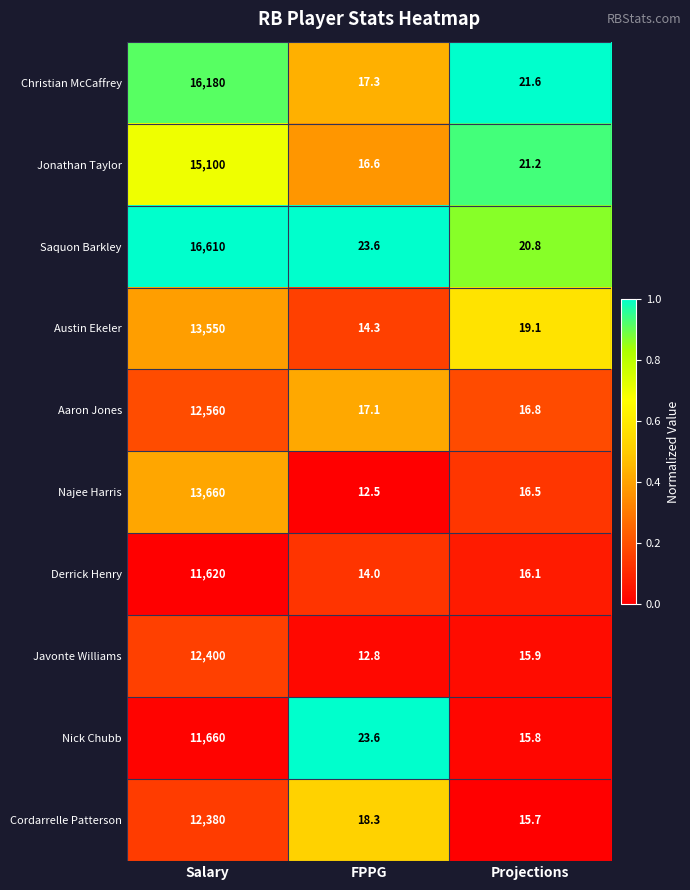

Reading right to left, list all the values displayed in this chart.

Christian McCaffrey: 21.6	17.3	16180.0
Jonathan Taylor: 21.2	16.6	15100.0
Saquon Barkley: 20.8	23.6	16610.0
Austin Ekeler: 19.1	14.3	13550.0
Aaron Jones: 16.8	17.1	12560.0
Najee Harris: 16.5	12.5	13660.0
Derrick Henry: 16.1	14.0	11620.0
Javonte Williams: 15.9	12.8	12400.0
Nick Chubb: 15.8	23.6	11660.0
Cordarrelle Patterson: 15.7	18.3	12380.0